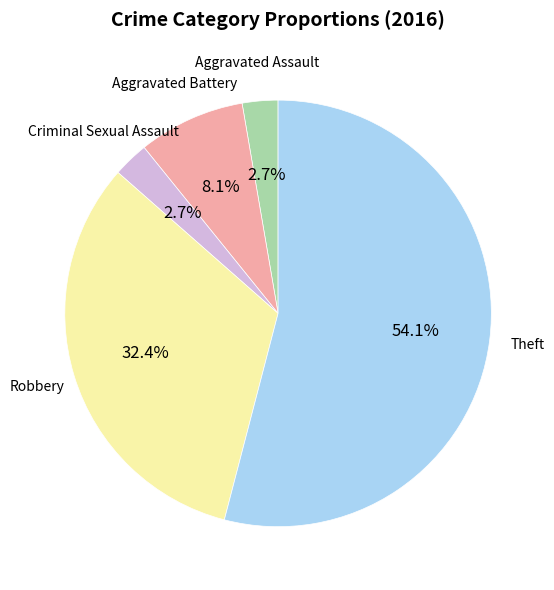

How many segments does this pie chart have?

5